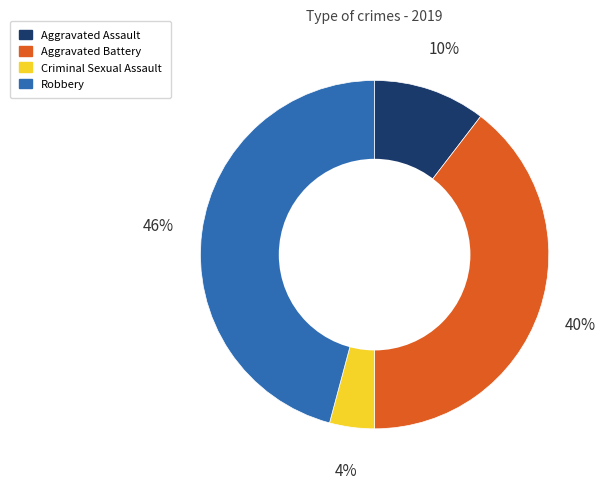

How many slices are in this pie chart?

4